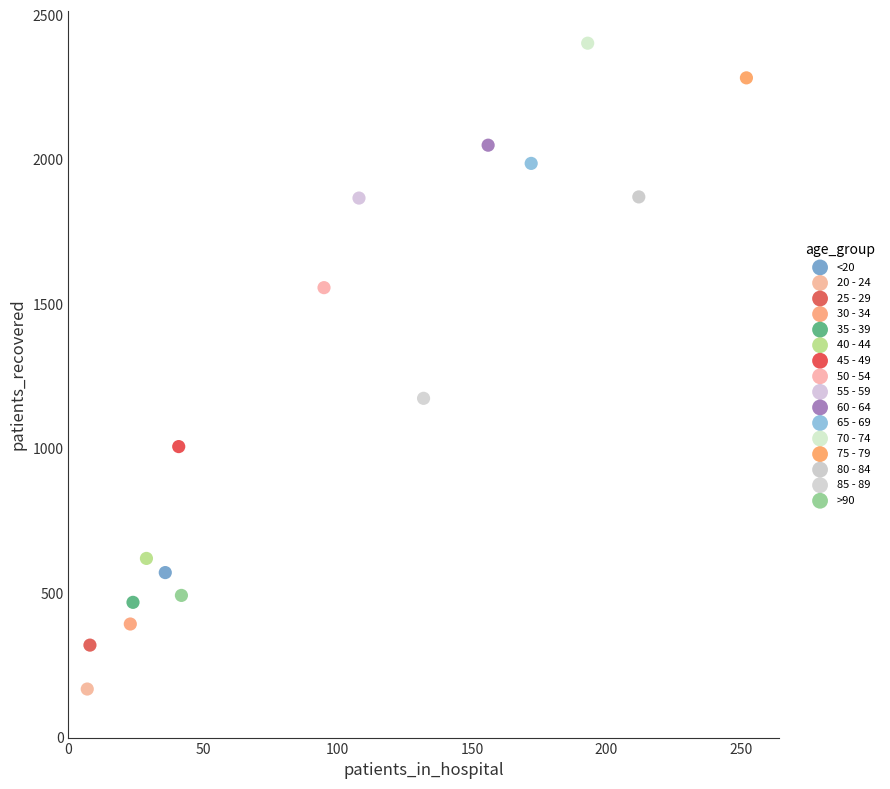

Which series reaches the maximum Y coordinate?

70 - 74